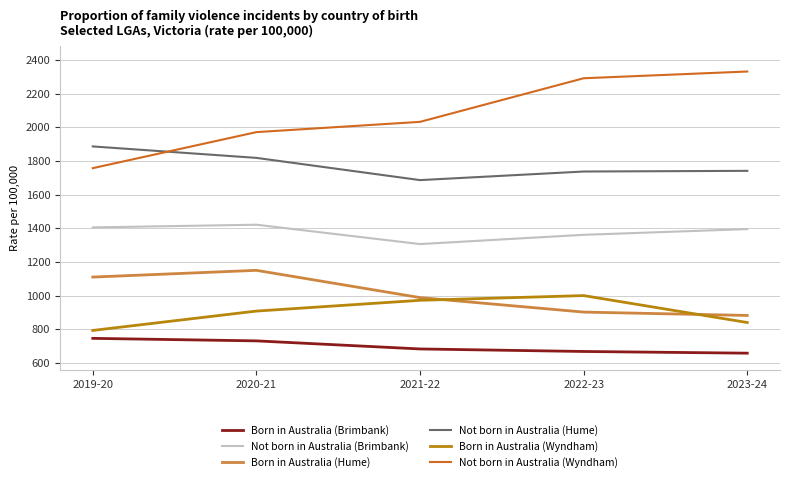

Which series has the largest range (max minus min)?

Not born in Australia (Wyndham)